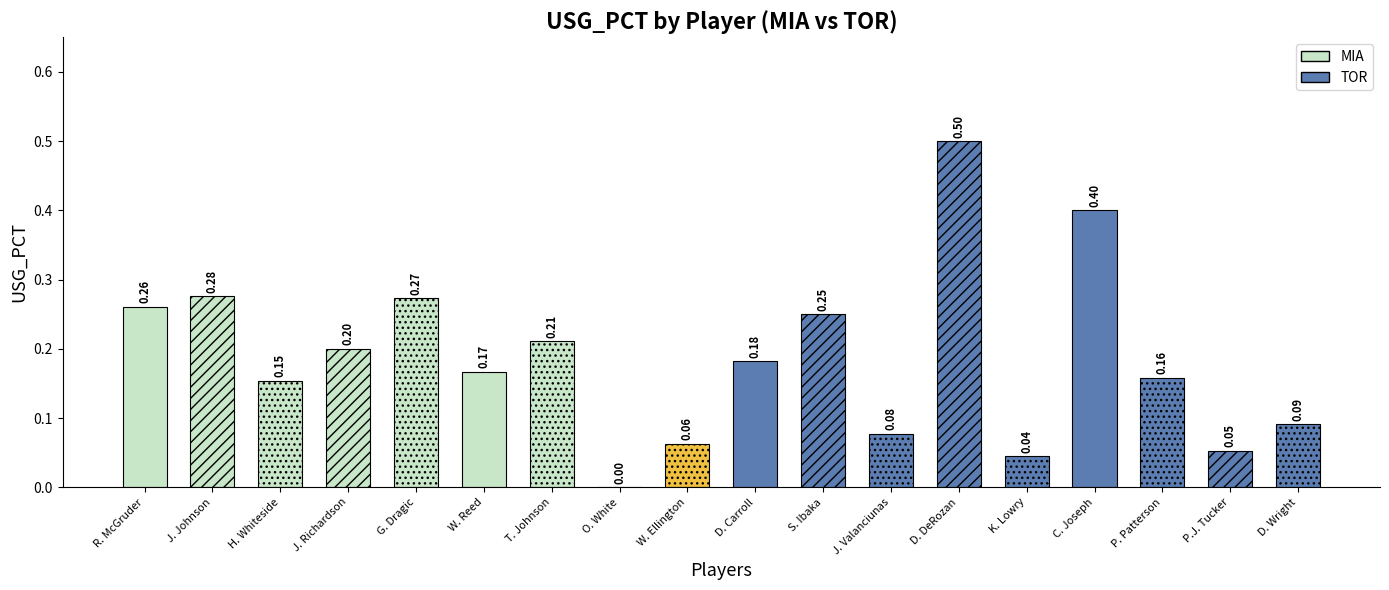

Which series has the largest range (max minus min)?

TOR